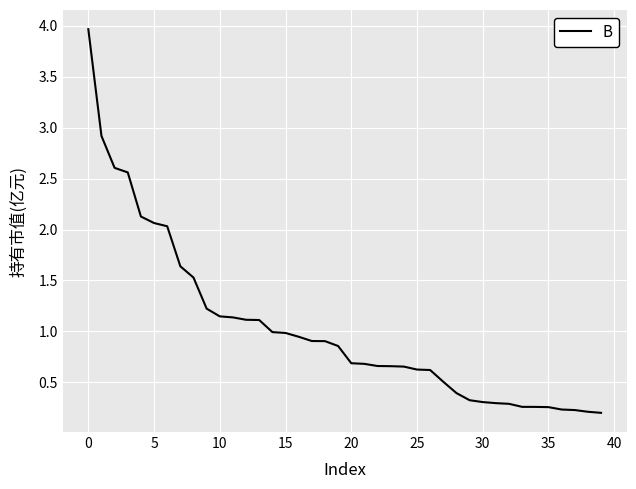

Does the chart have visible grid lines?

Yes